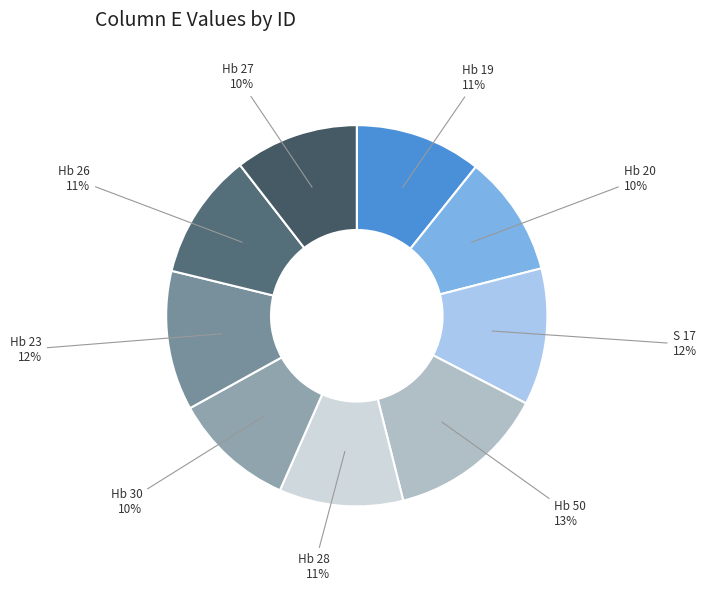

To the nearest percent, what percentage of the pie is Hb 27?

10%